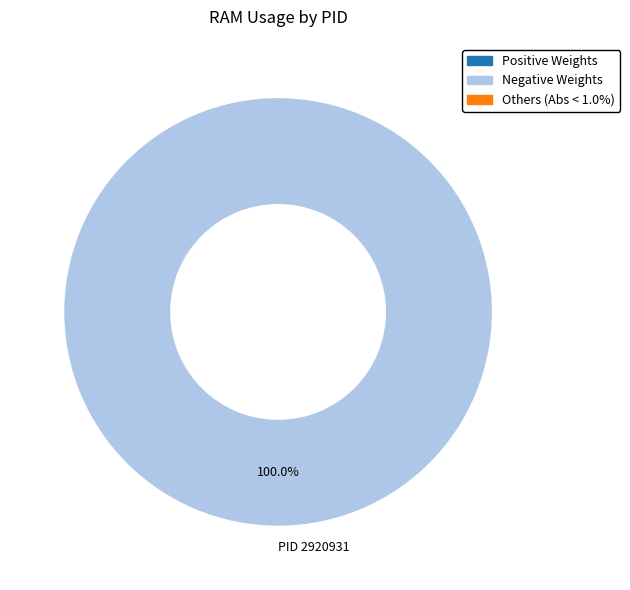

Rank the categories by value from lowest to highest.

PID 2920931